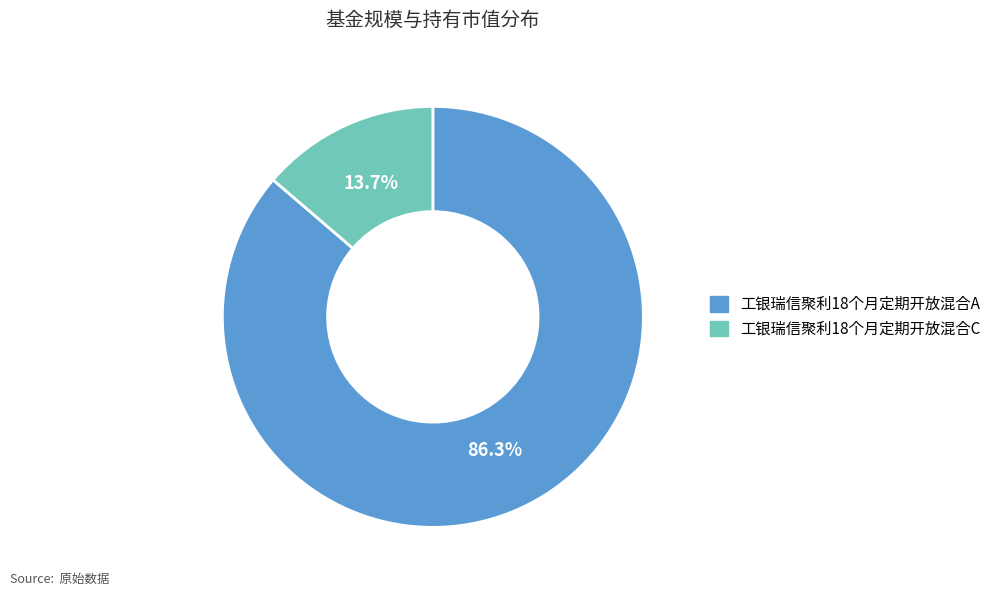

What is the majority slice?

工银瑞信聚利18个月定期开放混合A